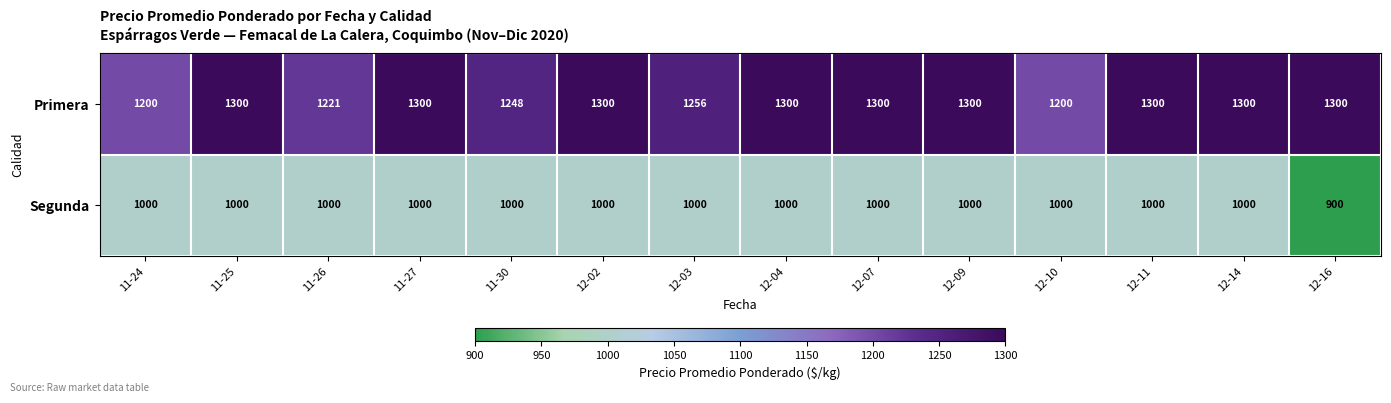

Which series has the largest total across all categories?

Primera